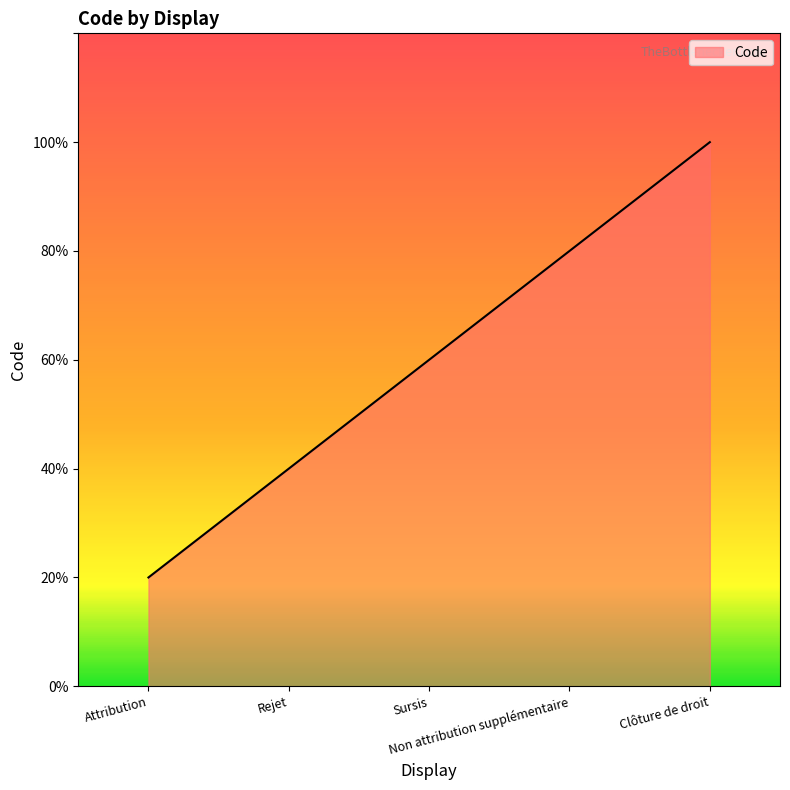

Is it true that the value at Attribution is 0?

False